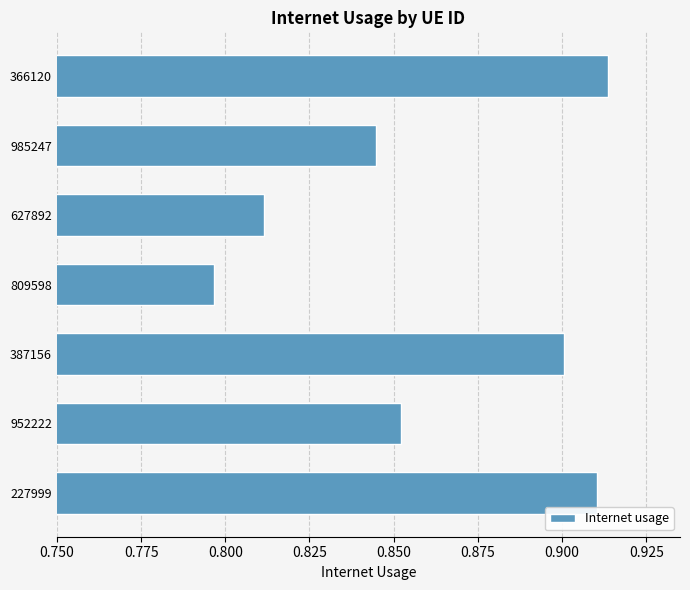

List the labels in order of value, largest first.

366120, 227999, 387156, 952222, 985247, 627892, 809598